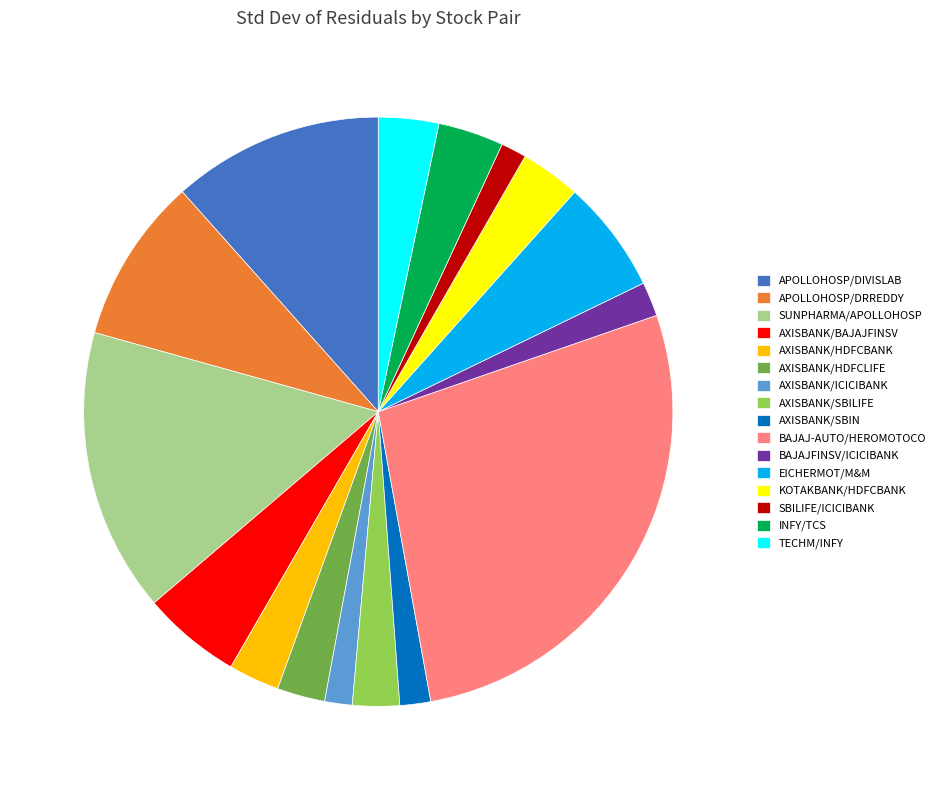

Which category has the biggest portion of the pie?

BAJAJ-AUTO/HEROMOTOCO